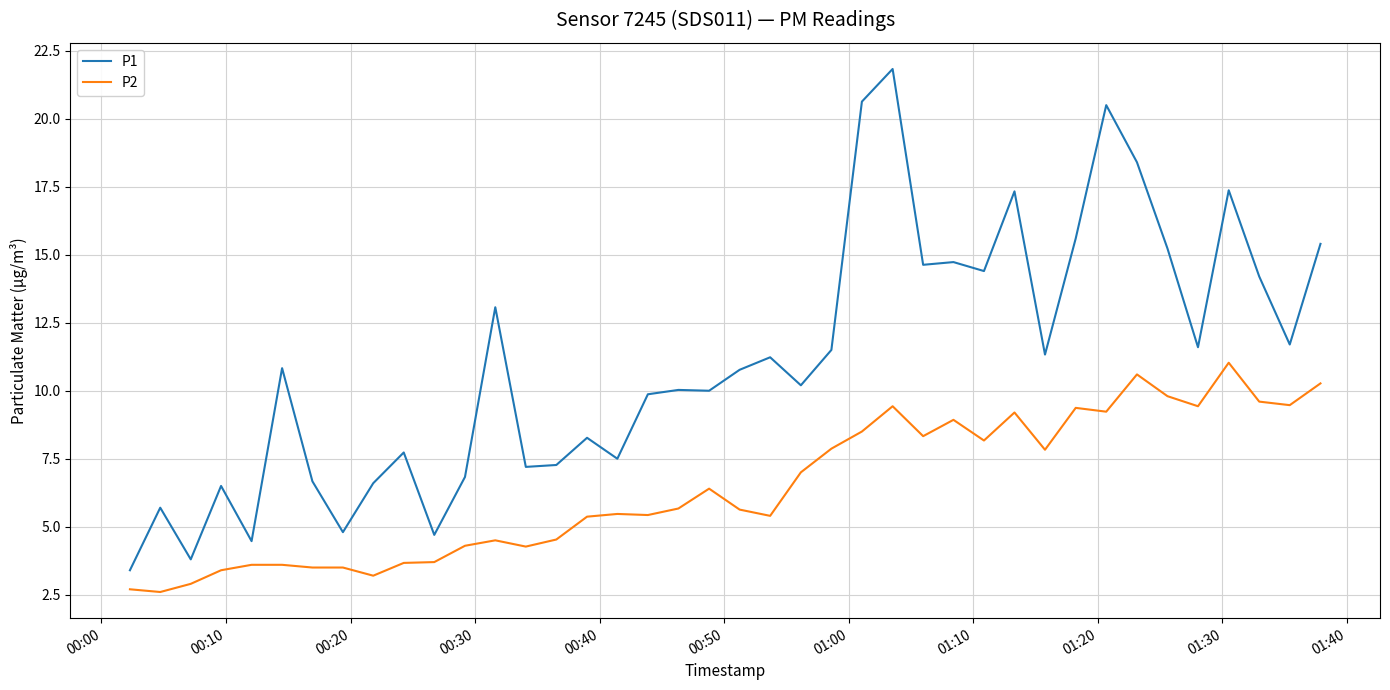

What is the difference between the maximum and minimum values in the P1 series?

18.4